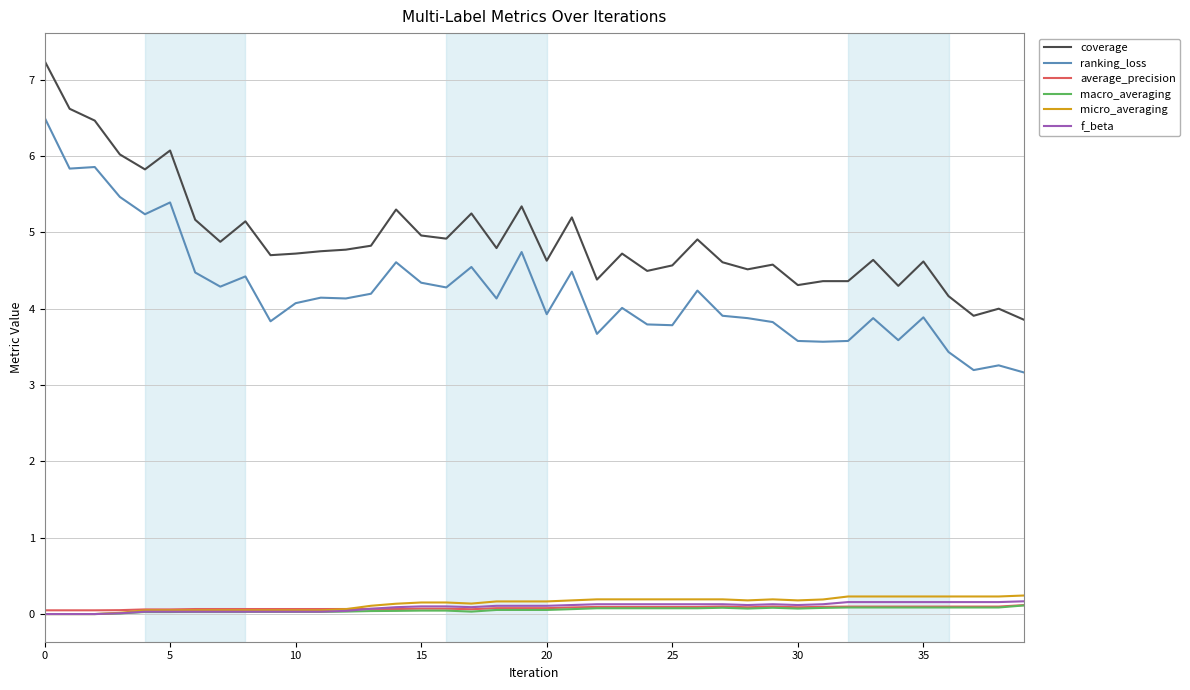

What is the difference between the maximum and second lowest values in the average_precision series?

0.1